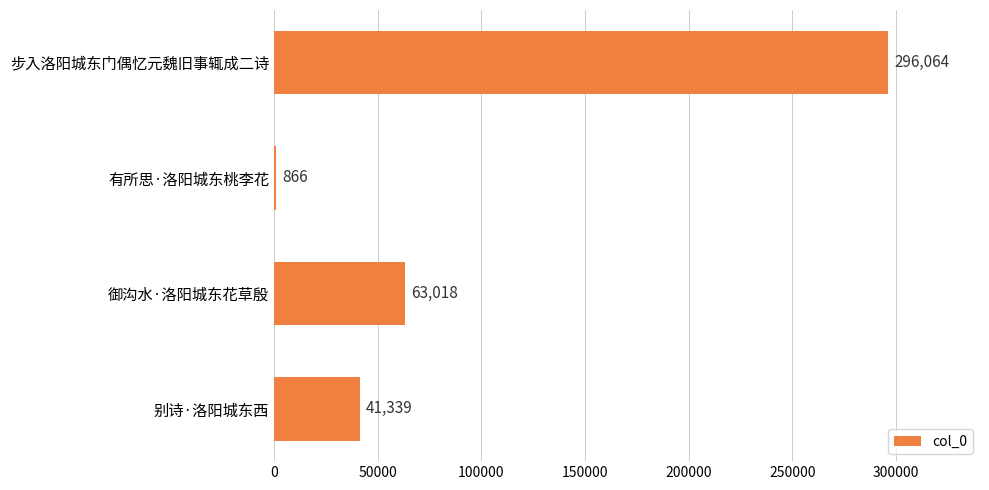

What is the maximum value shown in the chart?

296064